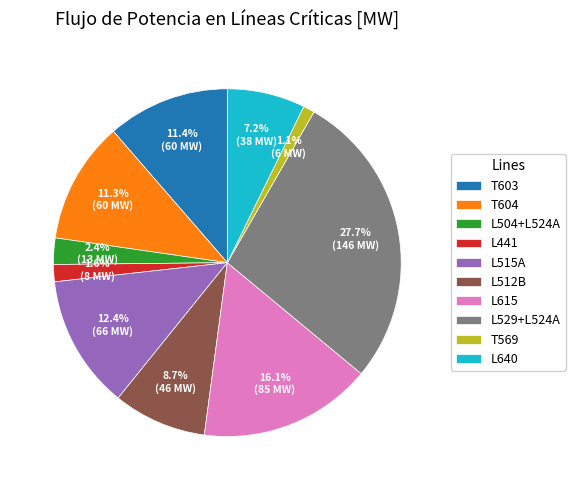

Count the number of slices in the pie.

10